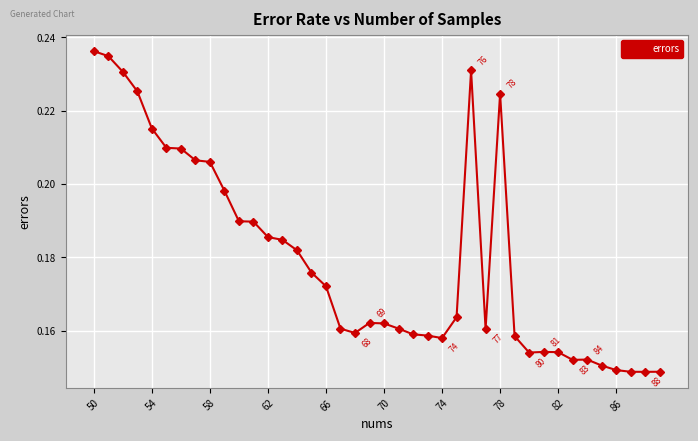

Count the values in the range 0 to 1.

40